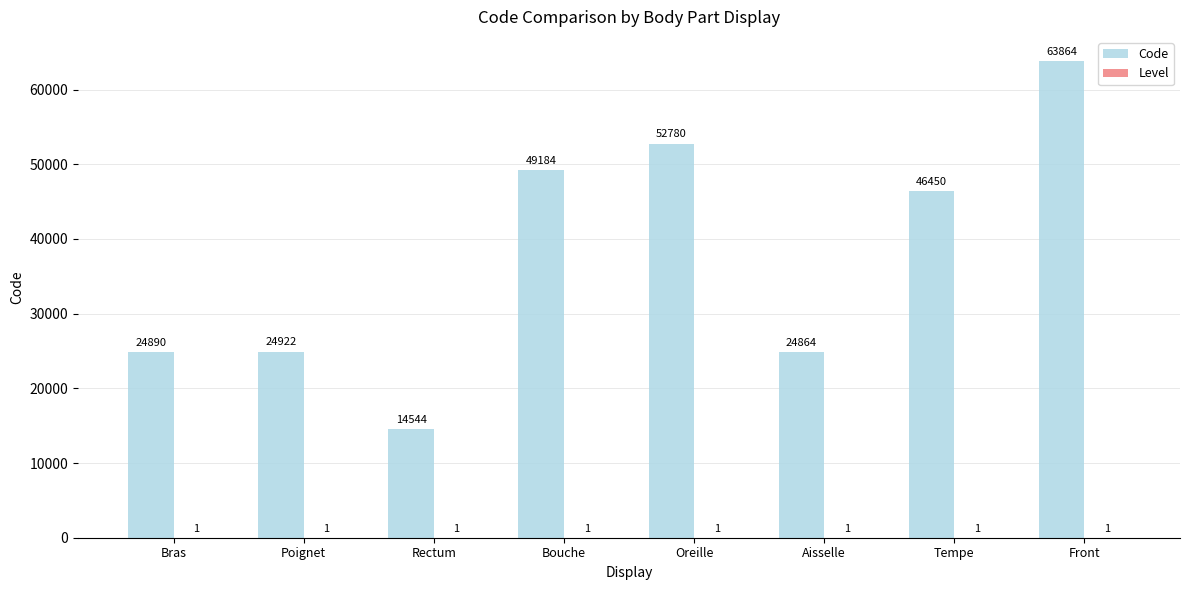

At which category does the chart reach its peak across all series?

Front